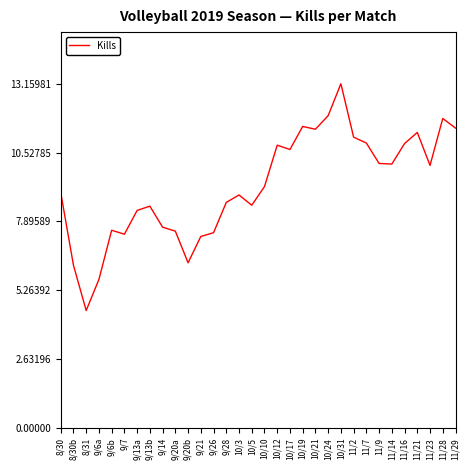

What is the minimum value shown in the chart?

4.5